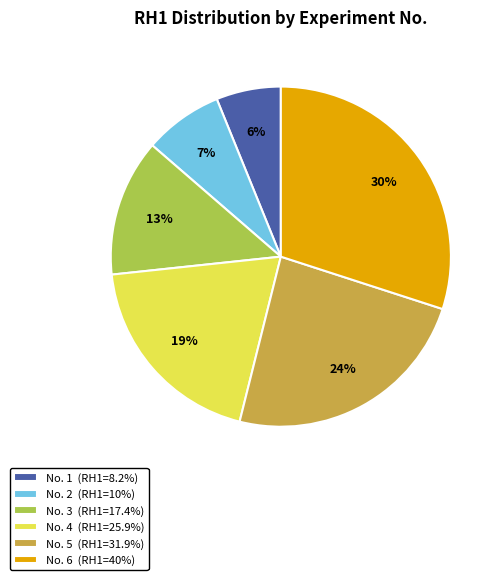

Which slice is the largest?

No. 6 (RH1=40%)